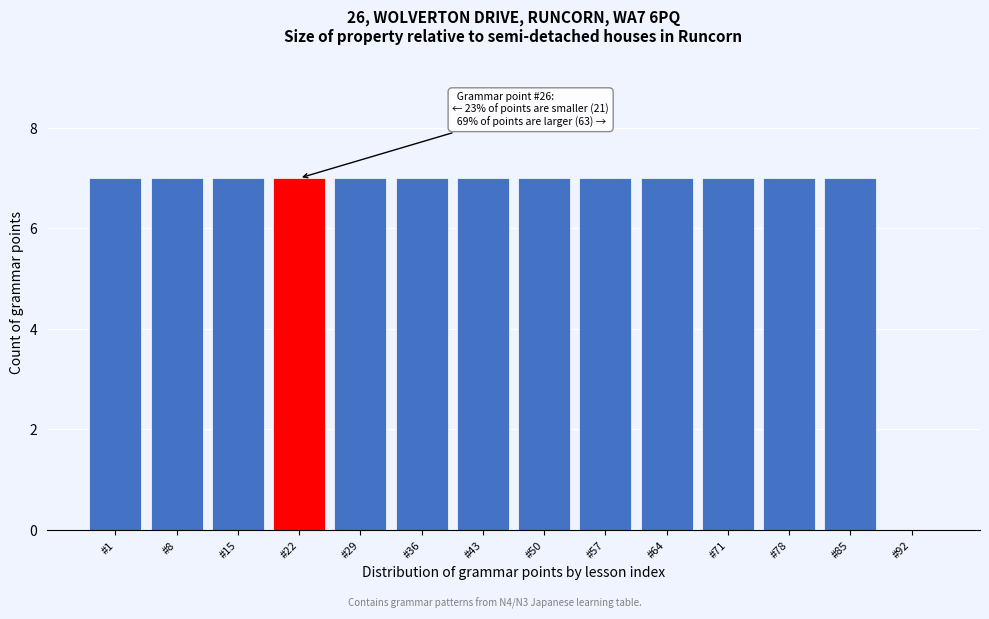

Reading left to right, list all the values displayed in this chart.

#1=7	#8=7	#15=7	#22=7	#29=7	#36=7	#43=7	#50=7	#57=7	#64=7	#71=7	#78=7	#85=7	#92=0